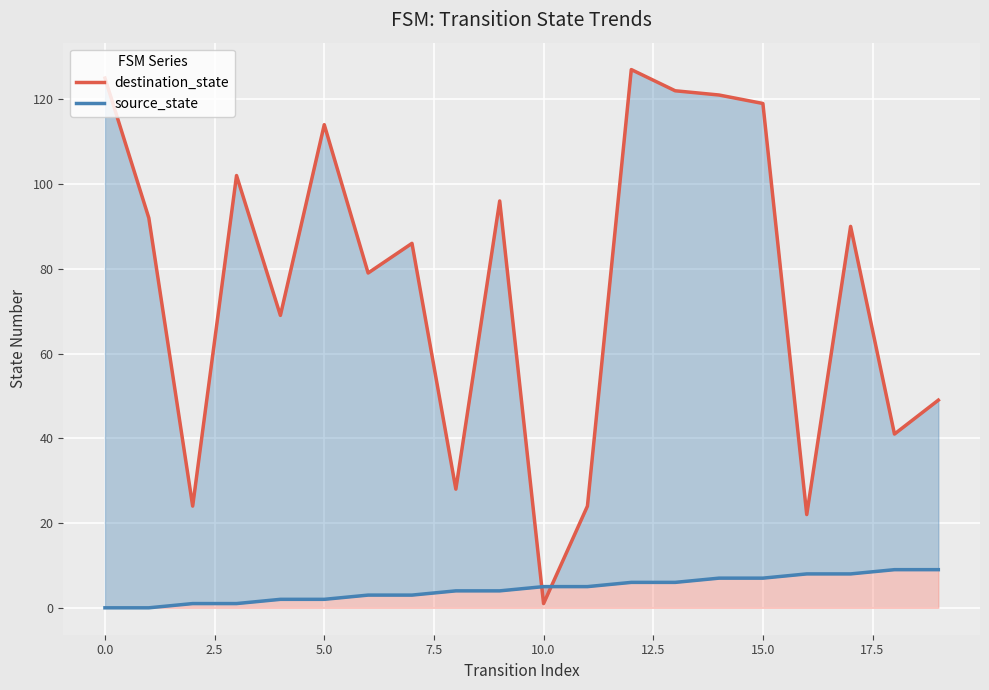

Which series has the largest total across all categories?

destination_state